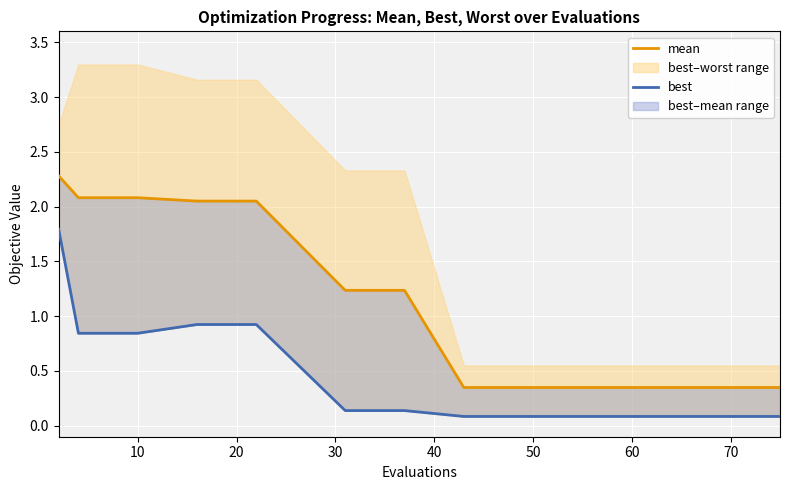

What is the sum of all best values?

6.1